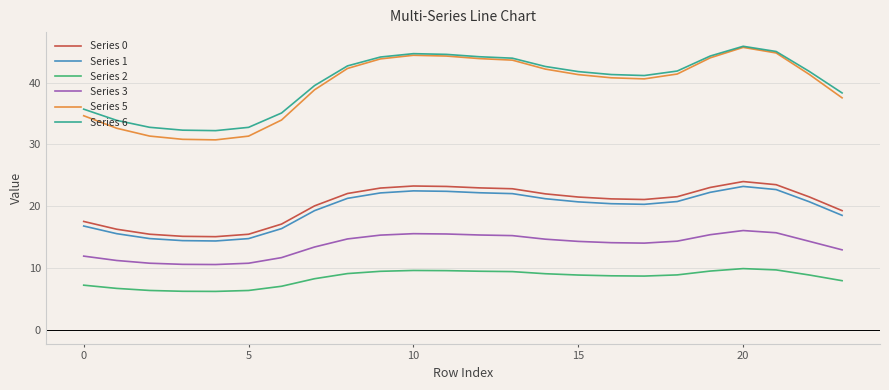

Which series has the widest spread of values?

Series 5